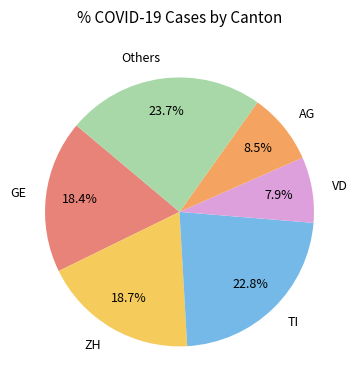

Which category has the biggest portion of the pie?

Others